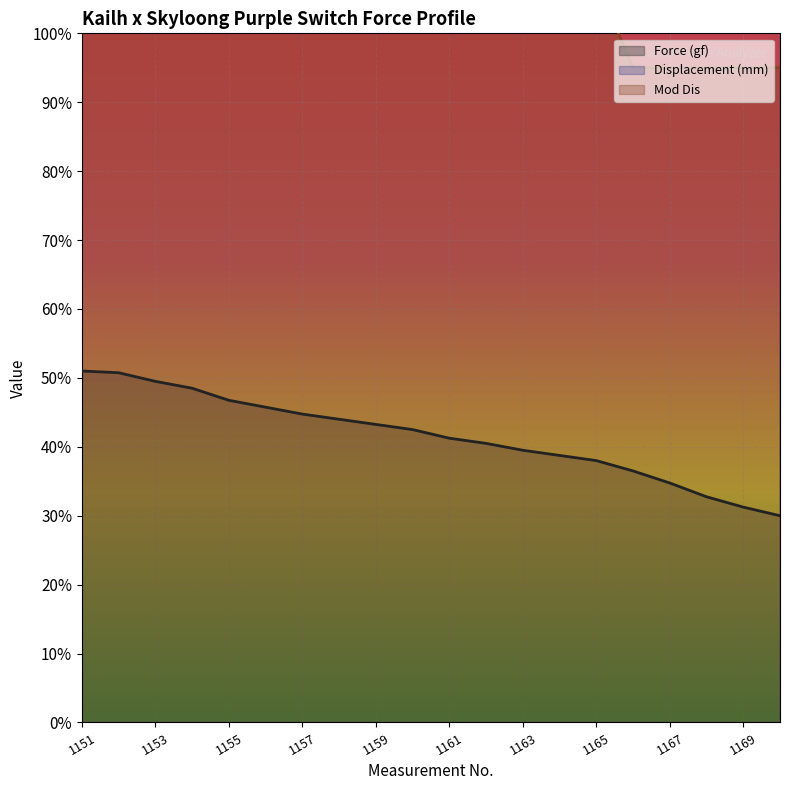

What is the sum of all Displacement (mm) values?

6950.0